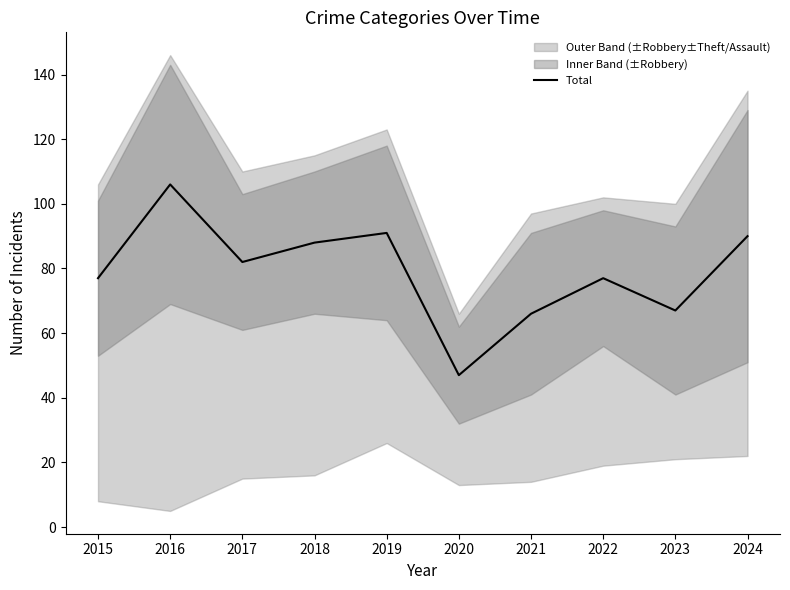

Where does the data first go above 82?

2016